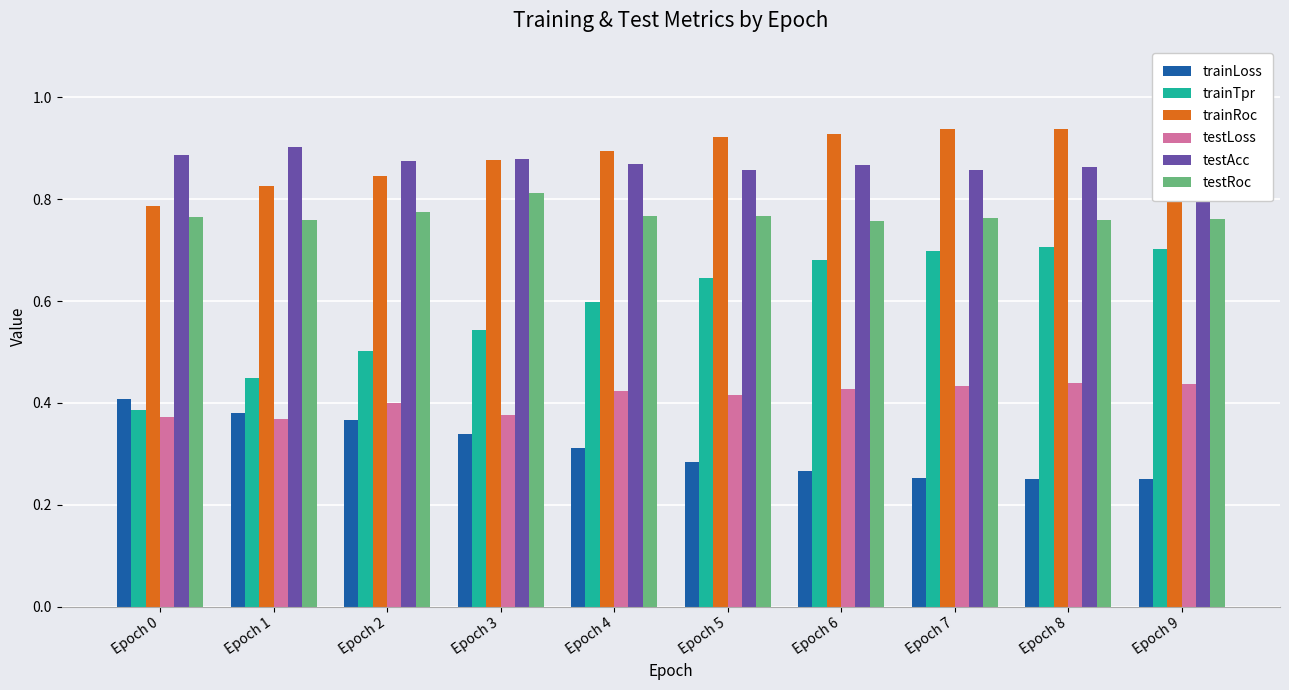

What is the highest value of the testLoss series?

0.4